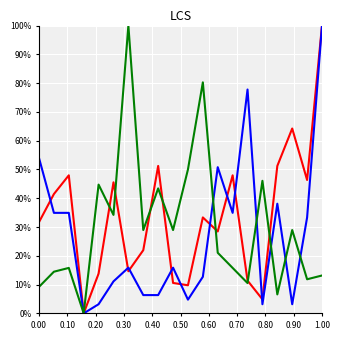

The value of NUMERO_VIA_GENERADORA_DIRECCION at 0.30 is -0.5. True or false?

False